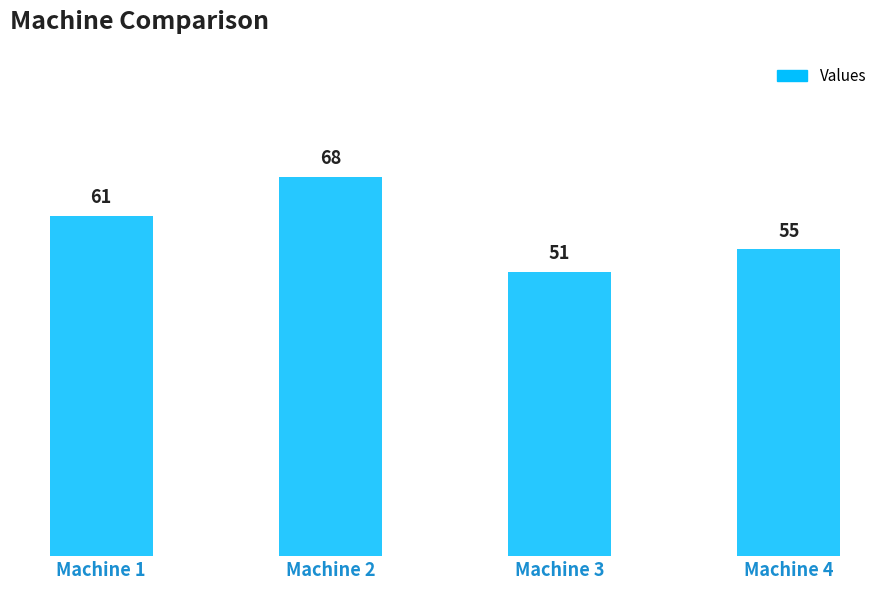

What is the ratio of the value at Machine 2 to the value at Machine 4?

1.2